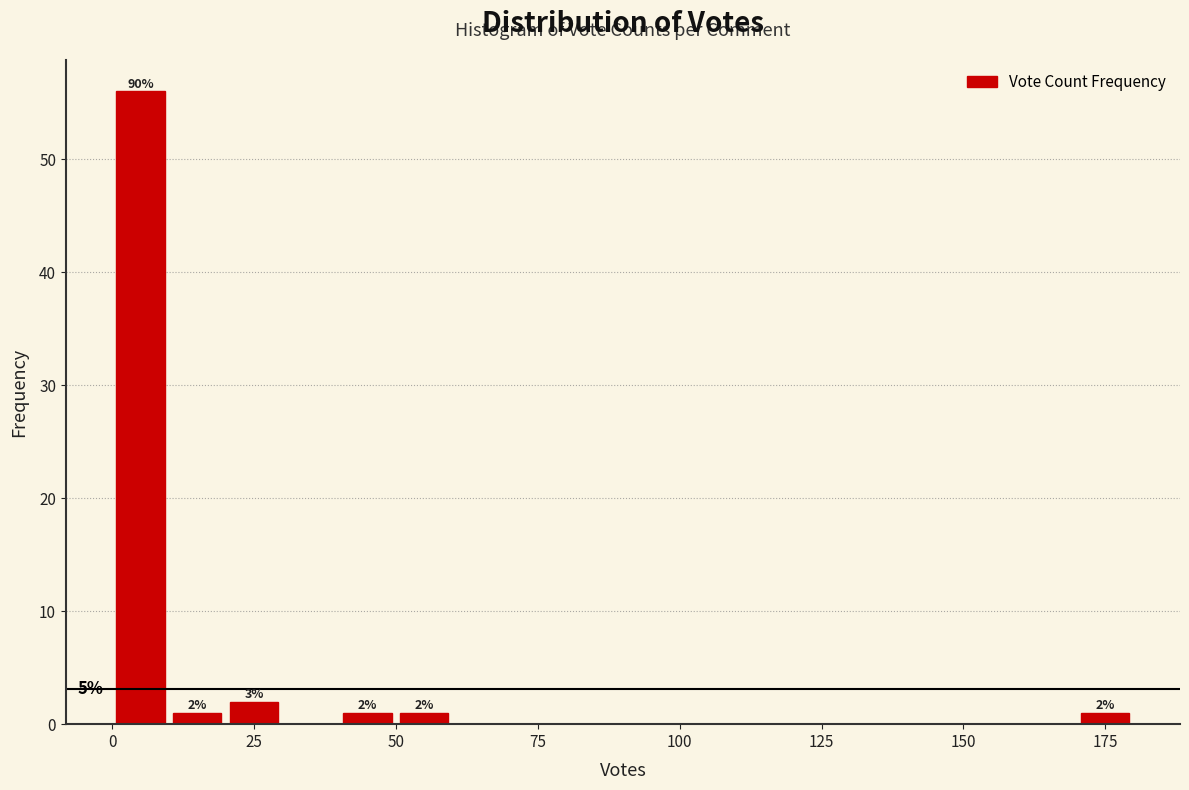

Around what value on the x-axis is the tallest bar? Give the approximate position of its centre, as read against the axis.

5